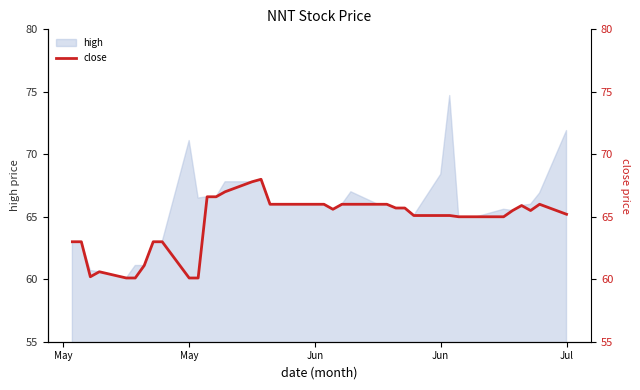

True or false: the data shows 101.0 at Jun.

False